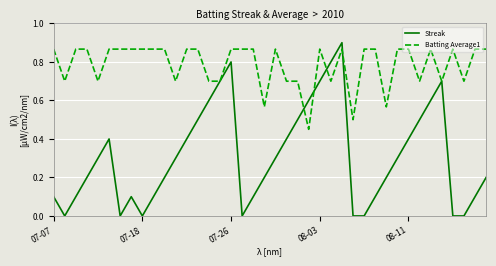

List the series in order of their overall mean, highest first.

Batting Average1, Streak